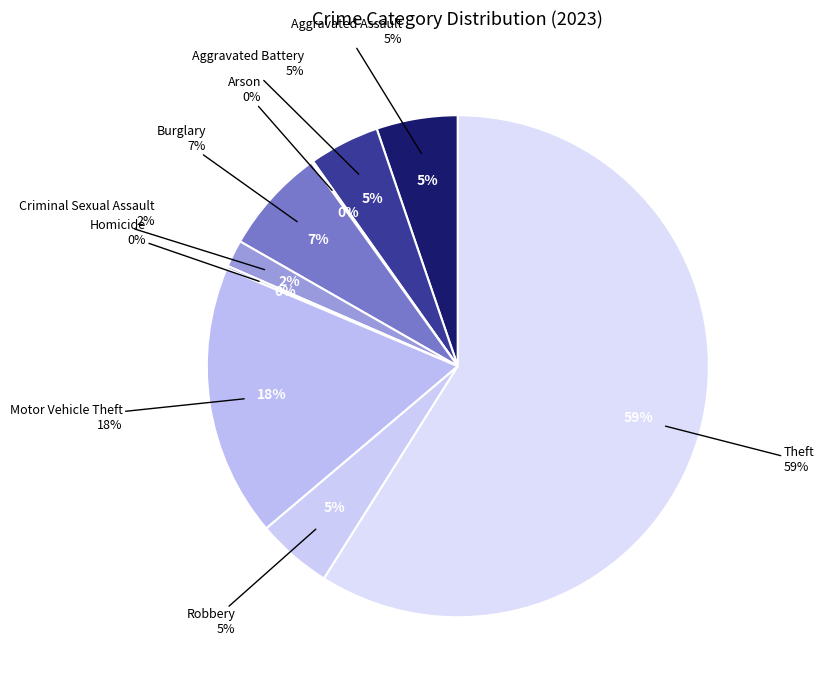

Is it true that Motor Vehicle Theft is 18% of the pie?

True